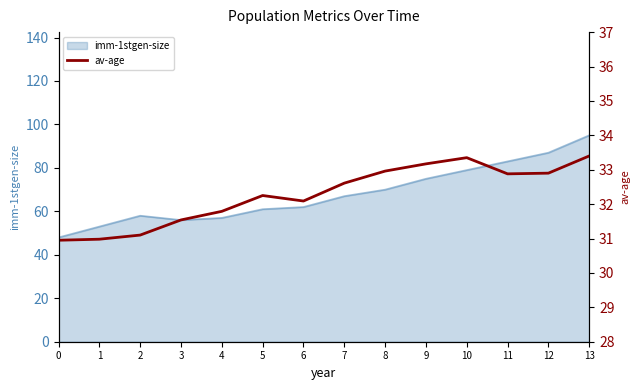

Is it true that imm-1stgen-size equals 32 at 6?

False